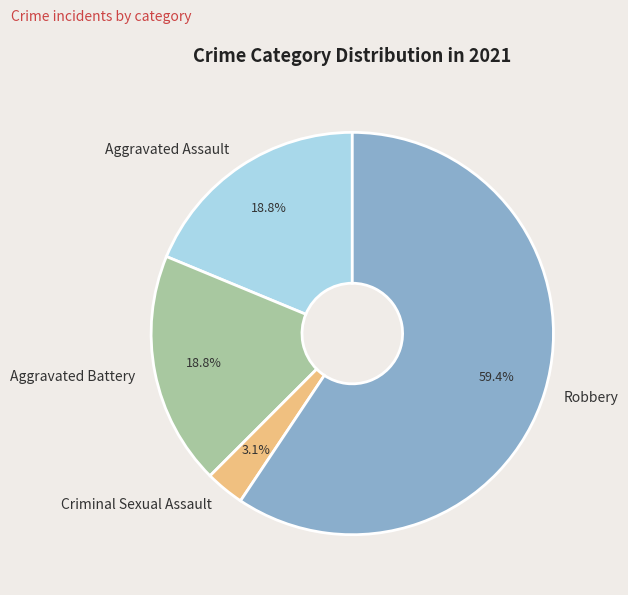

What is the total percentage of Aggravated Assault and Robbery?

78.1%